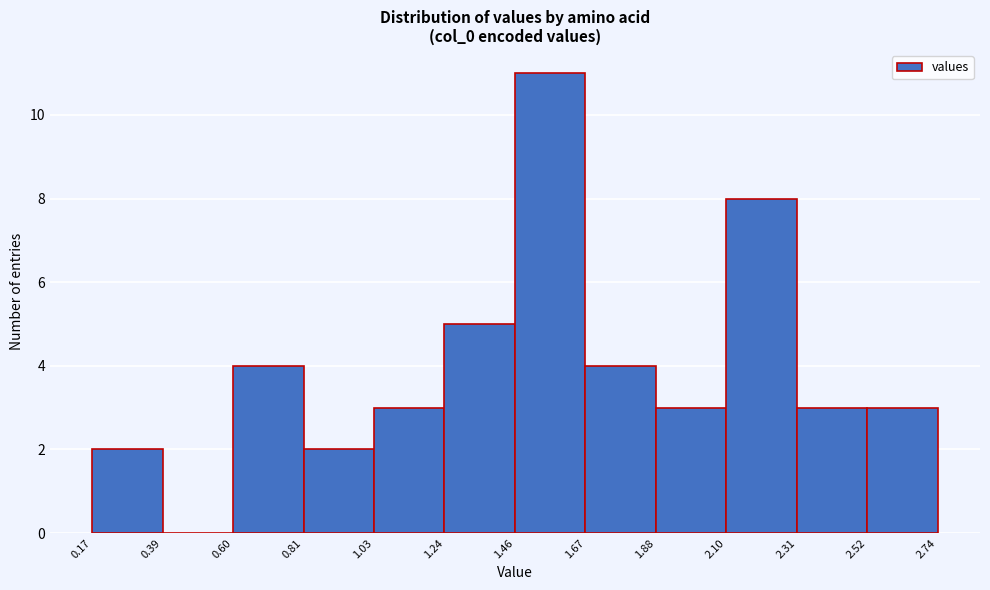

How tall is the bar that spans 0.17 to 0.39 on the x-axis? The values are not printed on the chart, so give them approximately, as read against the axis.

2